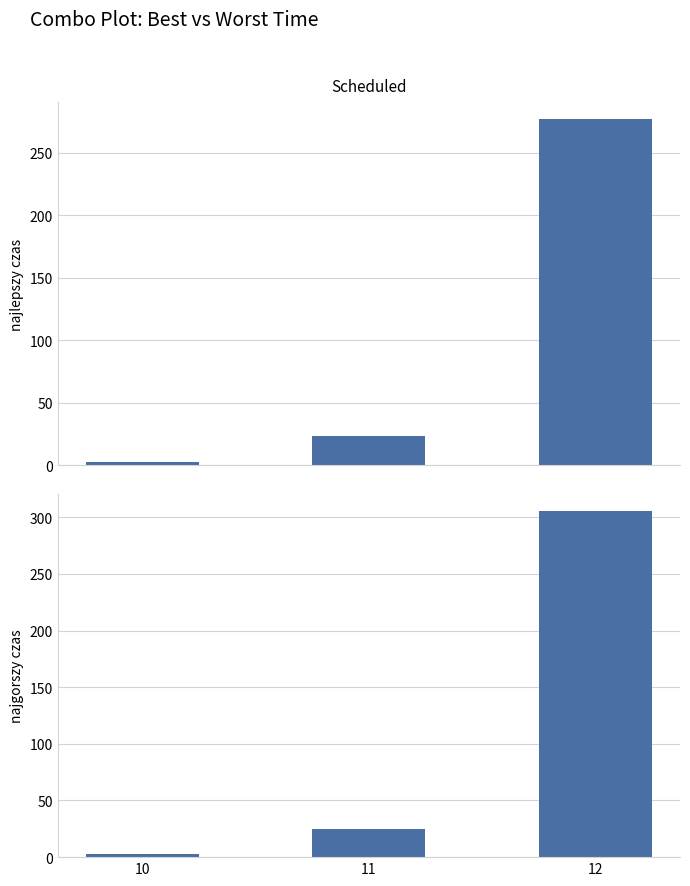

Reading left to right, transcribe all the data shown in this chart.

najlepszy czas: 2.2	23.1	276.5
najgorszy czas: 2.7	24.5	305.2